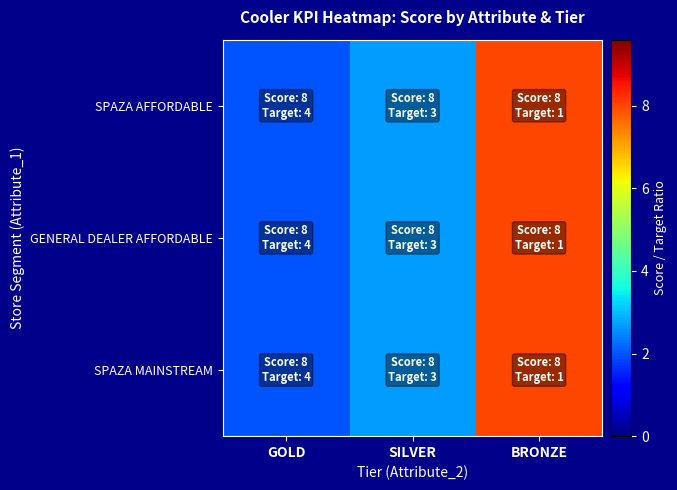

Between GOLD and SILVER, which is larger?

SILVER